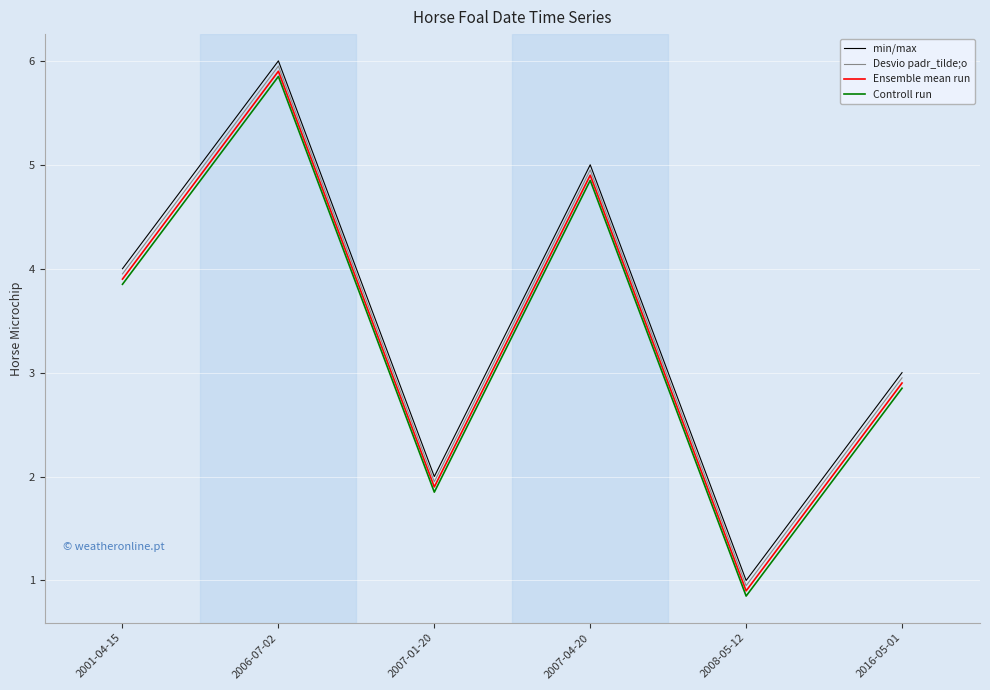

True or false: min/max and Controll run cross at least once.

False